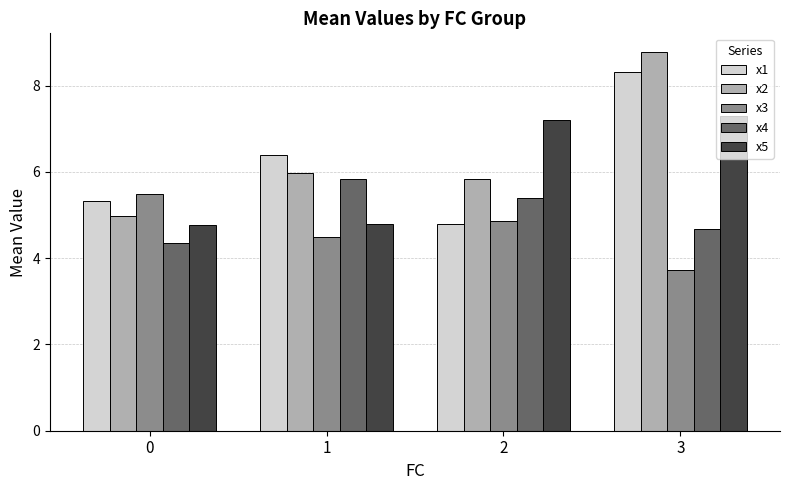

What is the value of the x3 bar at the 3rd from the left?

4.9